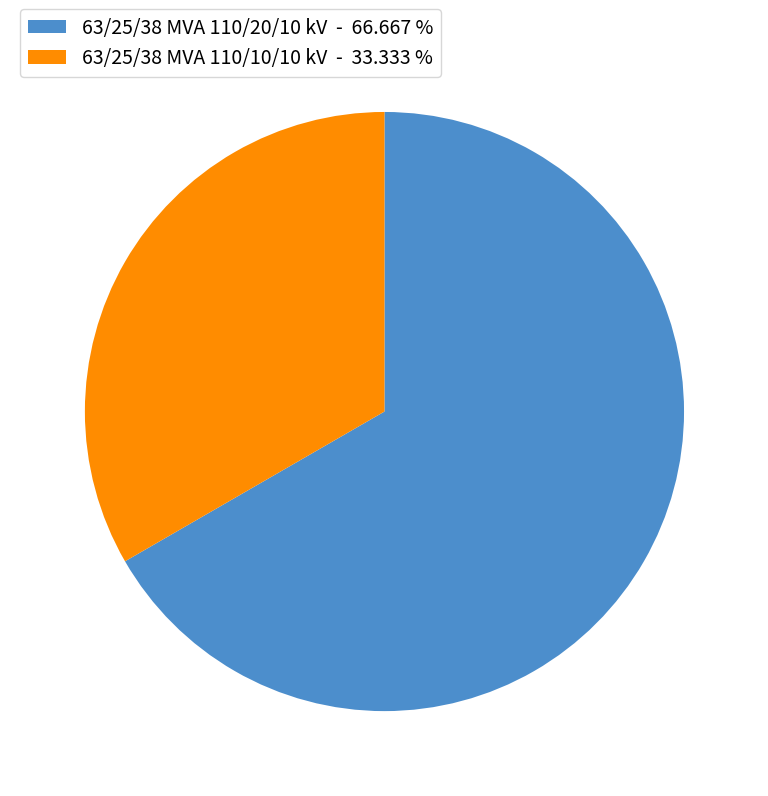

How many segments does this pie chart have?

2